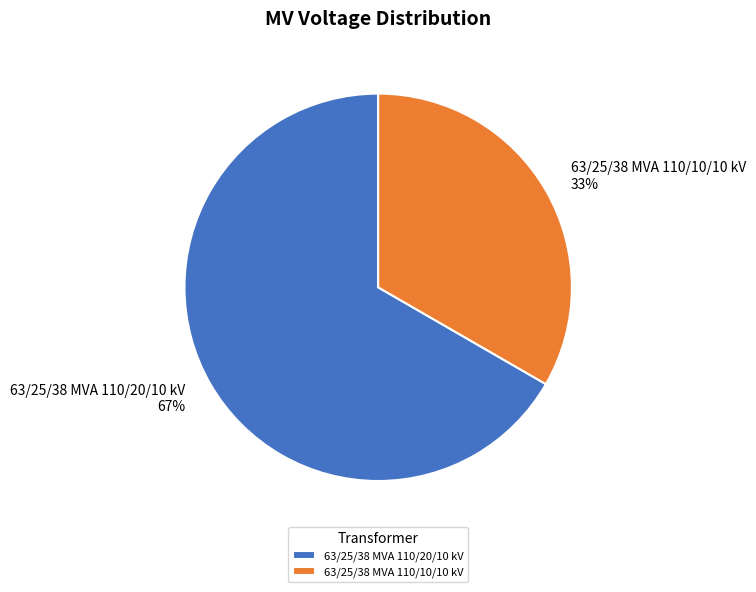

Which slice represents more than half of the pie?

63/25/38 MVA 110/20/10 kV